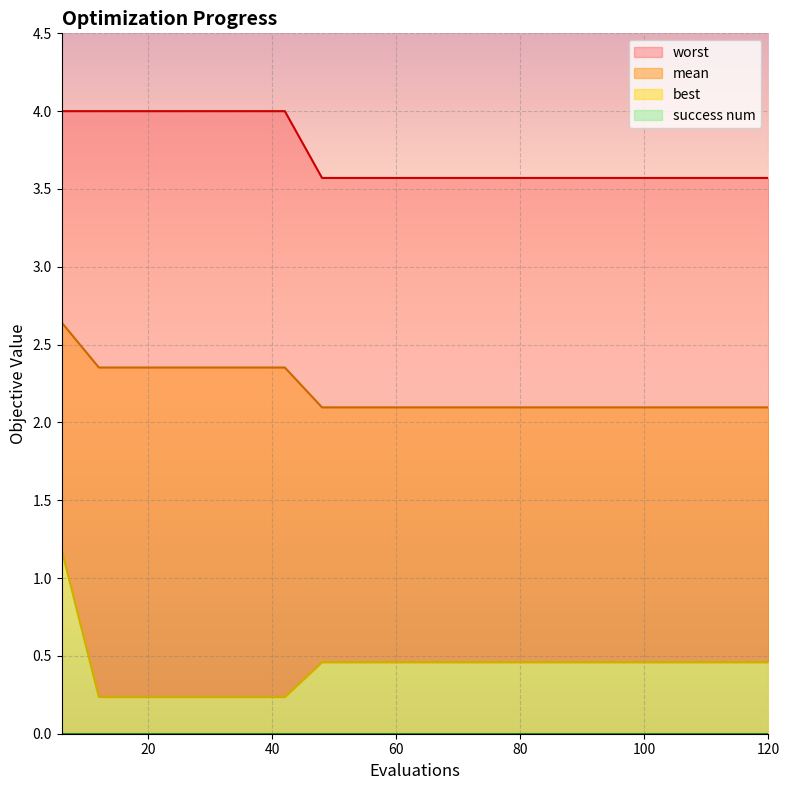

The worst series shows 3.6 at 96. True or false?

True